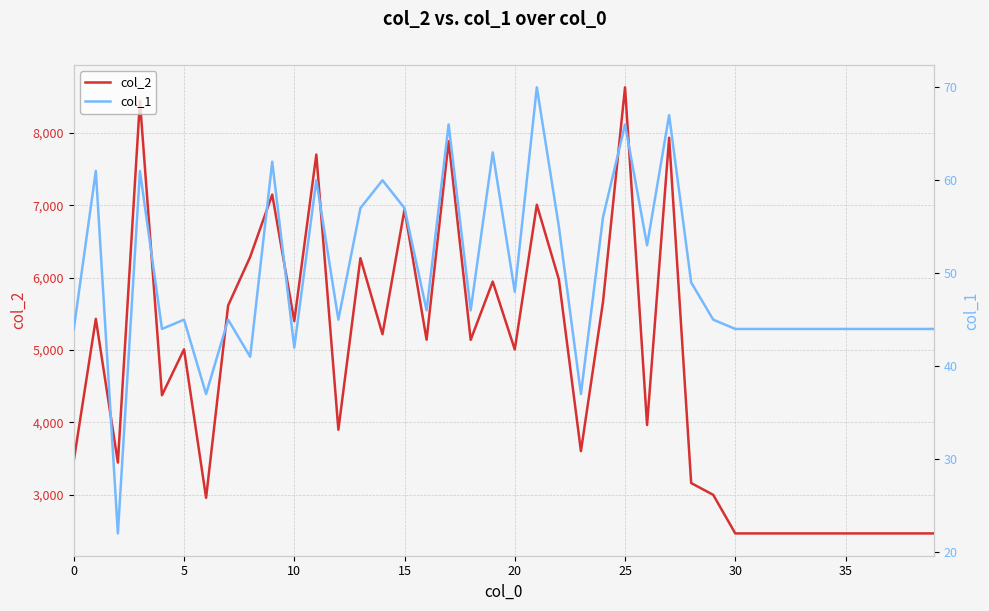

True or false: col_1 and col_2 intersect in this chart.

False